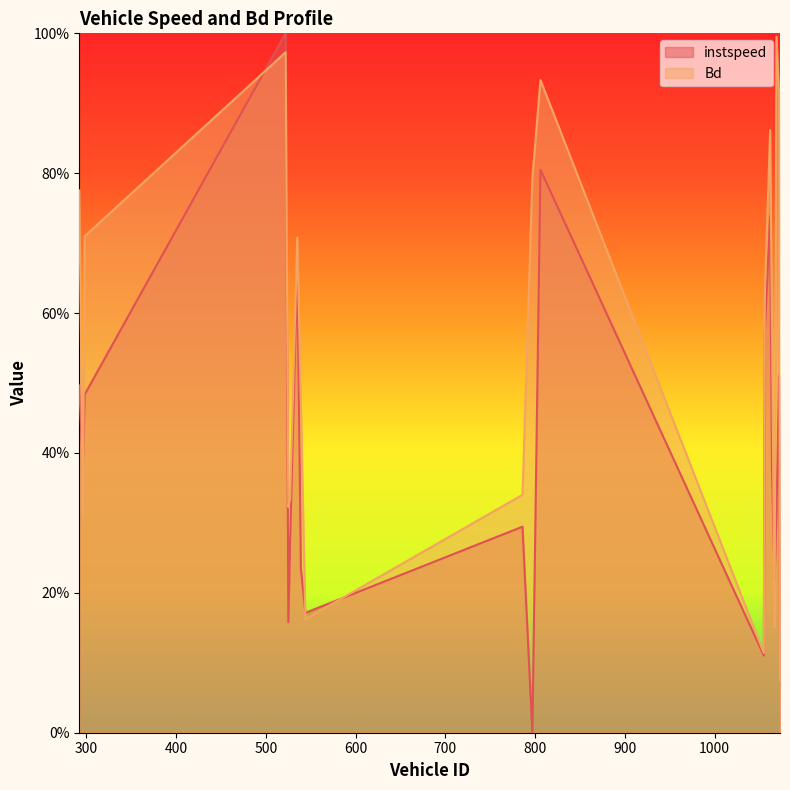

Reading right to left, extract all data points from this chart.

instspeed: 1073.0=0.1	1072.0=0.5	1069.0=0.3	1067.0=0.2	1064.0=0.4	1062.0=0.7	1056.0=0.6	1055.0=0.1	806.0=0.8	797.0=0.0	786.0=0.3	544.0=0.2	539.0=0.2	535.0=0.7	527.0=0.3	525.0=0.2	522.0=1.0	298.0=0.5	296.0=0.4	292.0=0.5
Bd: 1073.0=0.1	1072.0=0.9	1069.0=1.0	1067.0=0.2	1064.0=0.6	1062.0=0.9	1056.0=0.6	1055.0=0.1	806.0=0.9	797.0=0.8	786.0=0.3	544.0=0.2	539.0=0.5	535.0=0.7	527.0=0.3	525.0=0.3	522.0=1.0	298.0=0.7	296.0=0.3	292.0=0.8